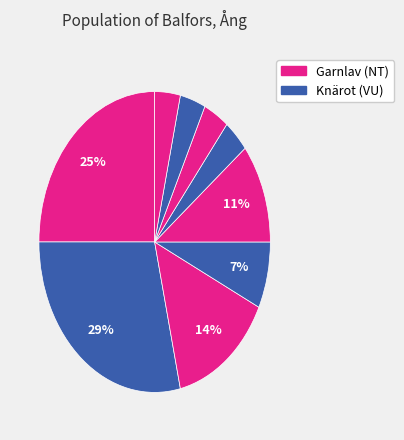

How many segments does this pie chart have?

9